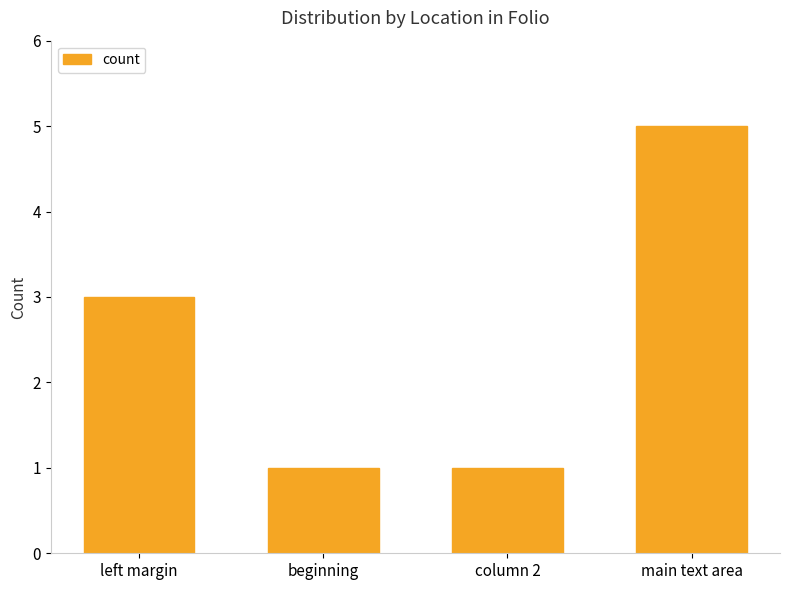

What value does the data have at left margin?

3